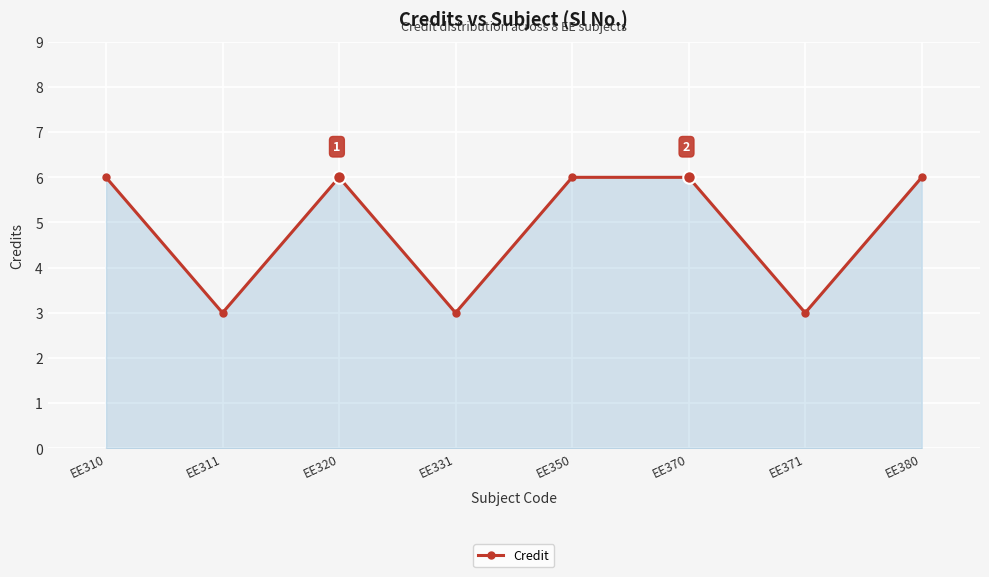

The chart shows a value of 1 at EE331. True or false?

False